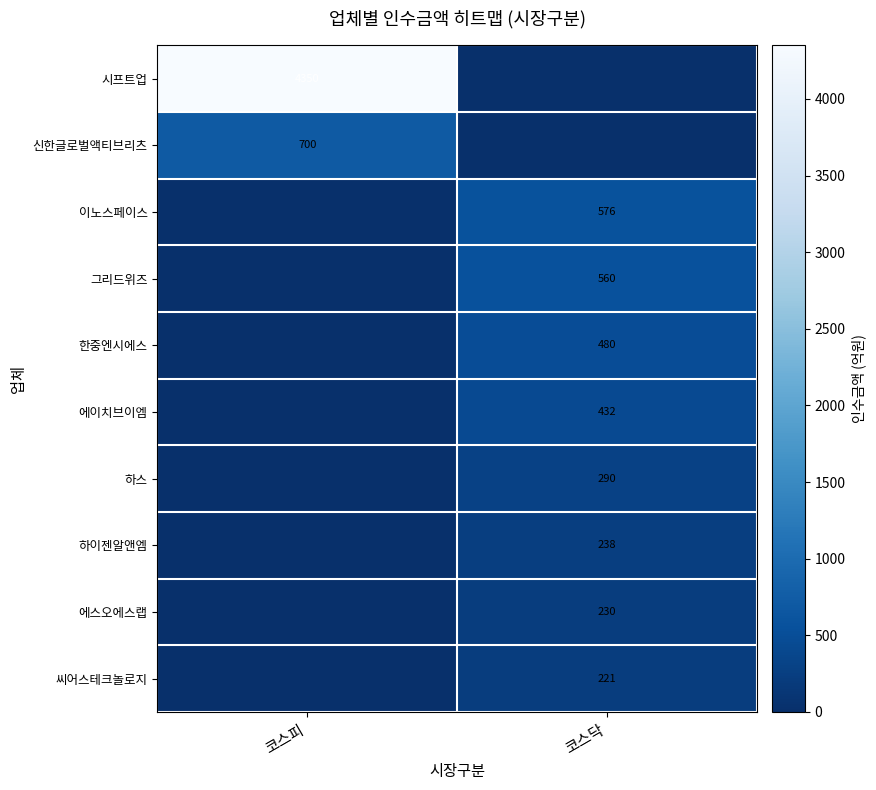

The value of 씨어스테크놀로지 at 코스닥 is 57. True or false?

False